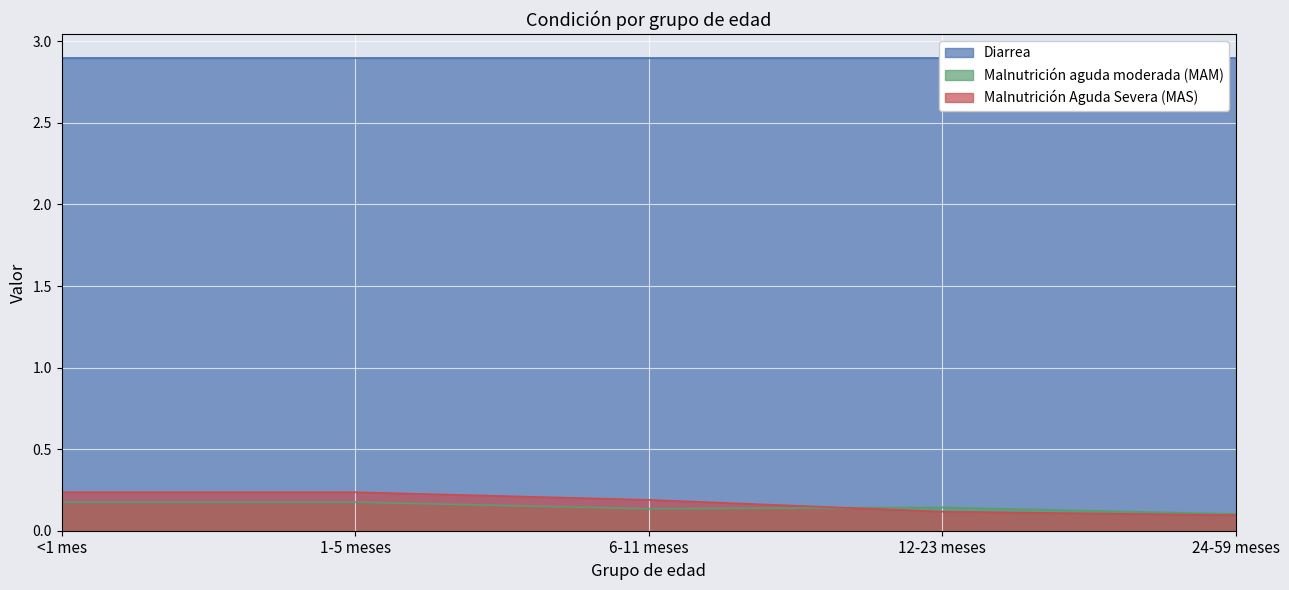

Between which two adjacent categories do Malnutrición aguda moderada (MAM) and Malnutrición Aguda Severa (MAS) first intersect?

6-11 meses and 12-23 meses